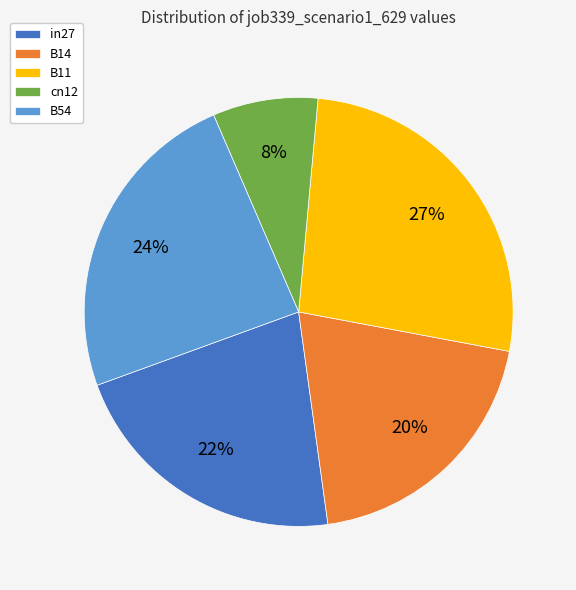

What percentage is the cn12 slice, to the nearest percent?

8%